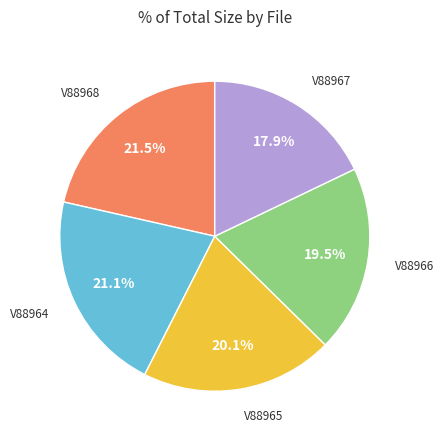

To the nearest percent, what is the difference between the largest and smallest slice percentages?

4%